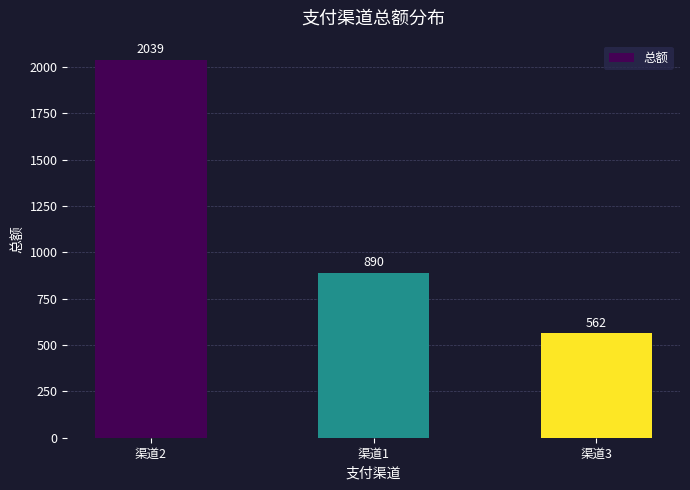

Reading left to right, list all the values displayed in this chart.

2039	890	562